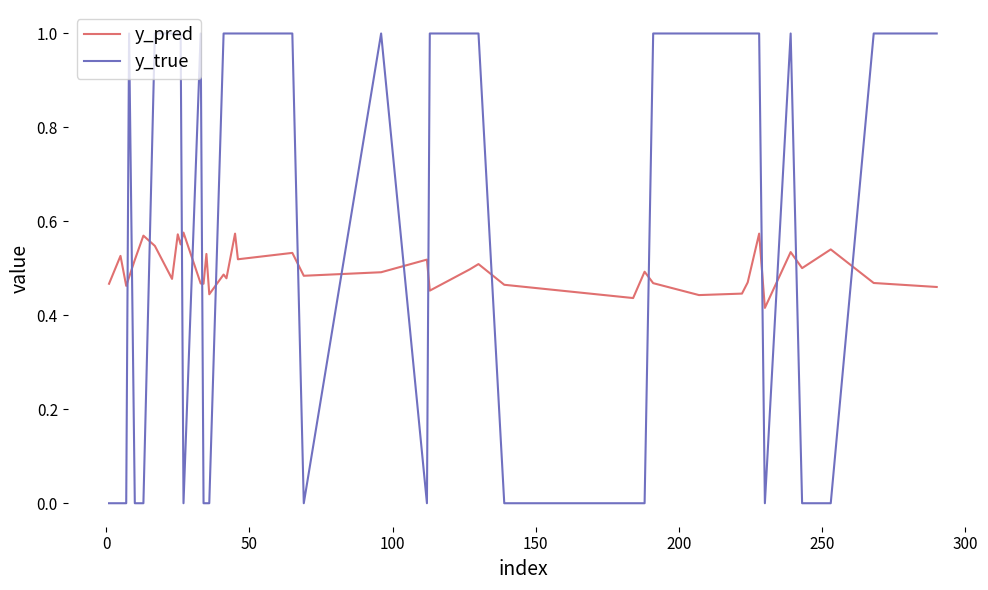

Which series ends up on top after the final intersection of y_true and y_pred?

y_true